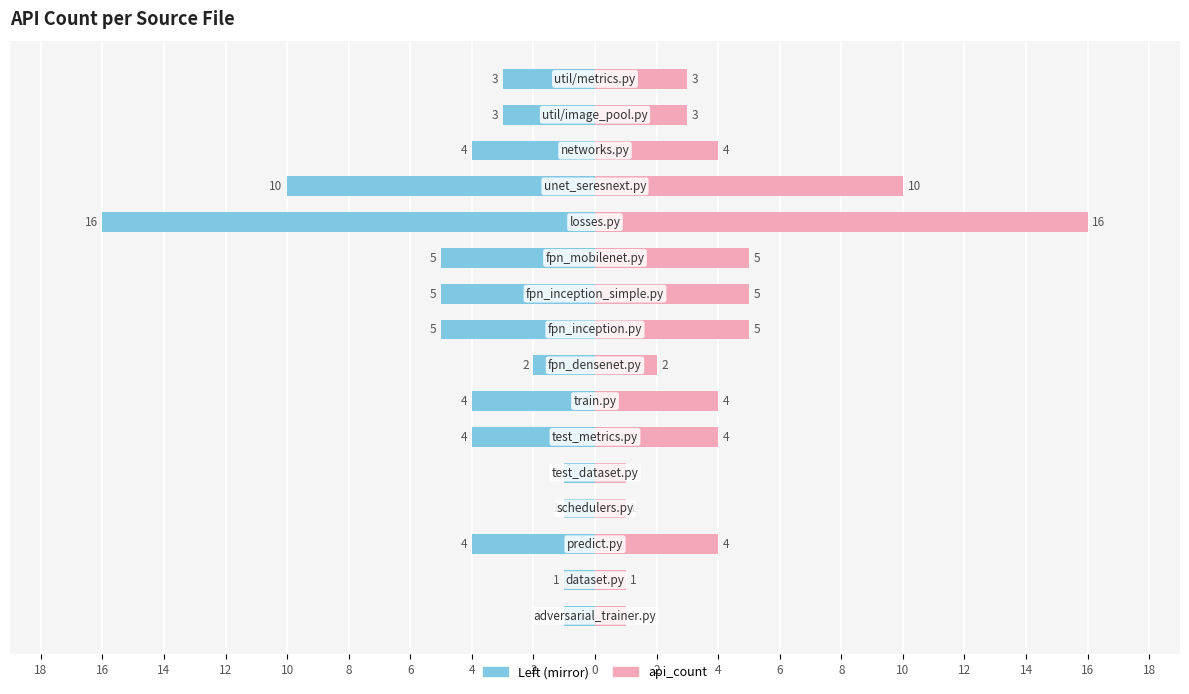

Is it true that api_count (left) equals -1 at 16?

False